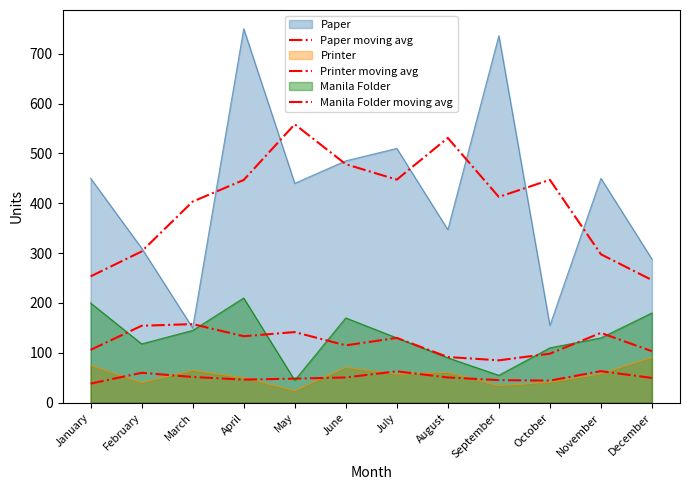

Where is Manila Folder moving avg nearest to the value 121?

June